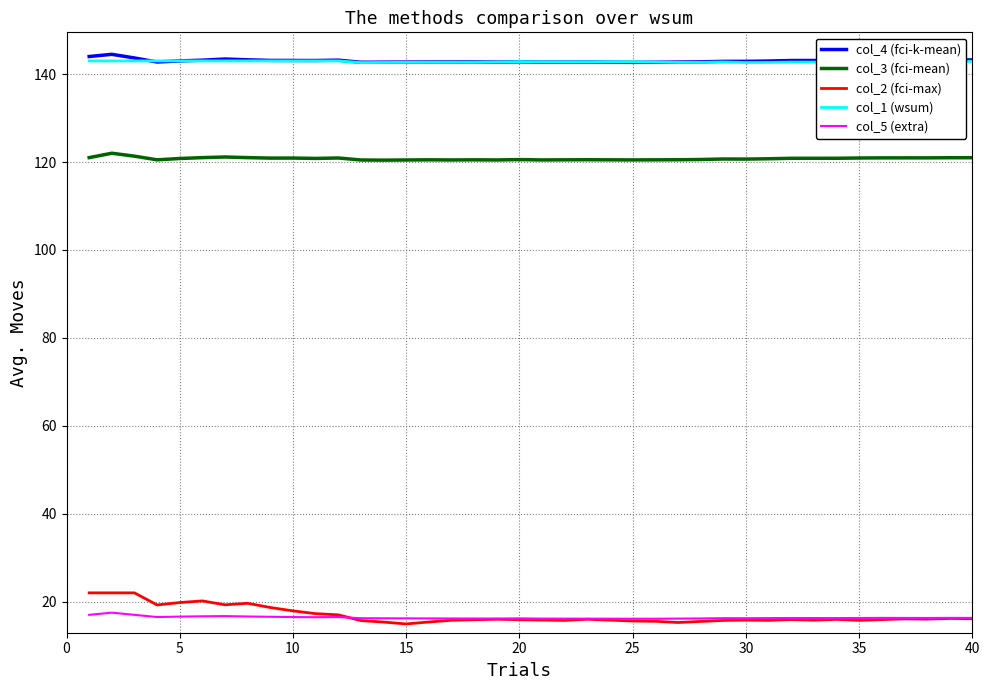

How many series are shown in this chart?

5